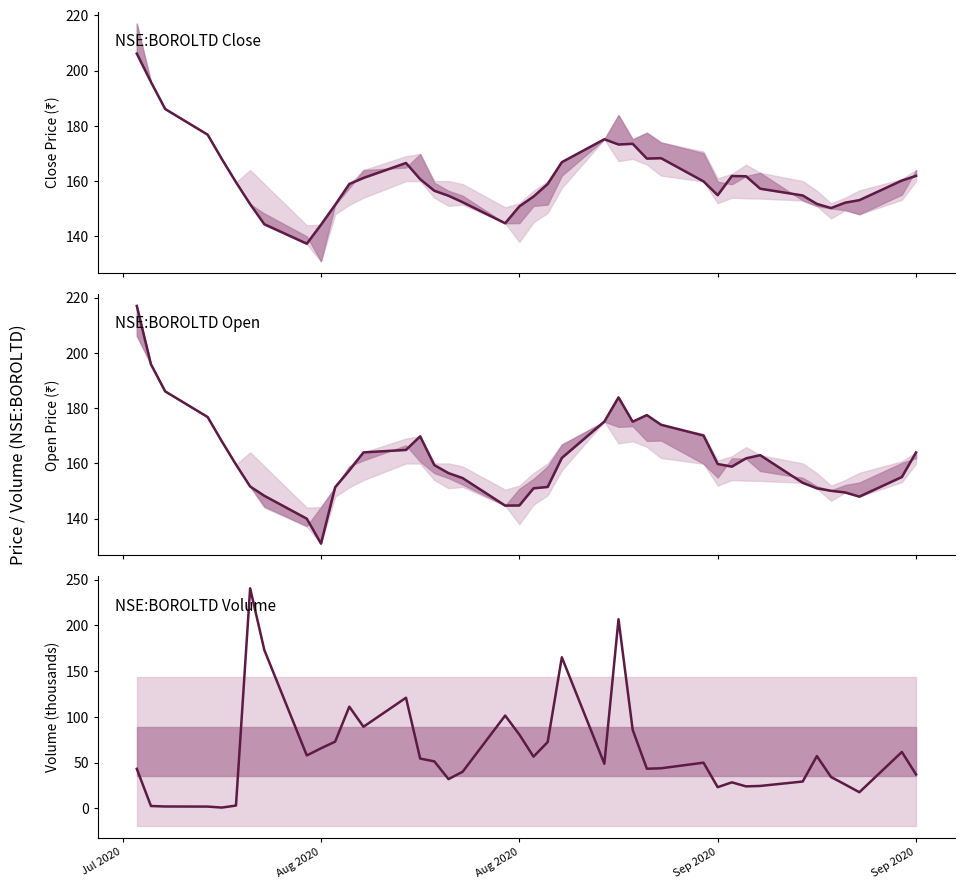

In open, how many points are lower than both neighbors (excluding endpoints)?

5